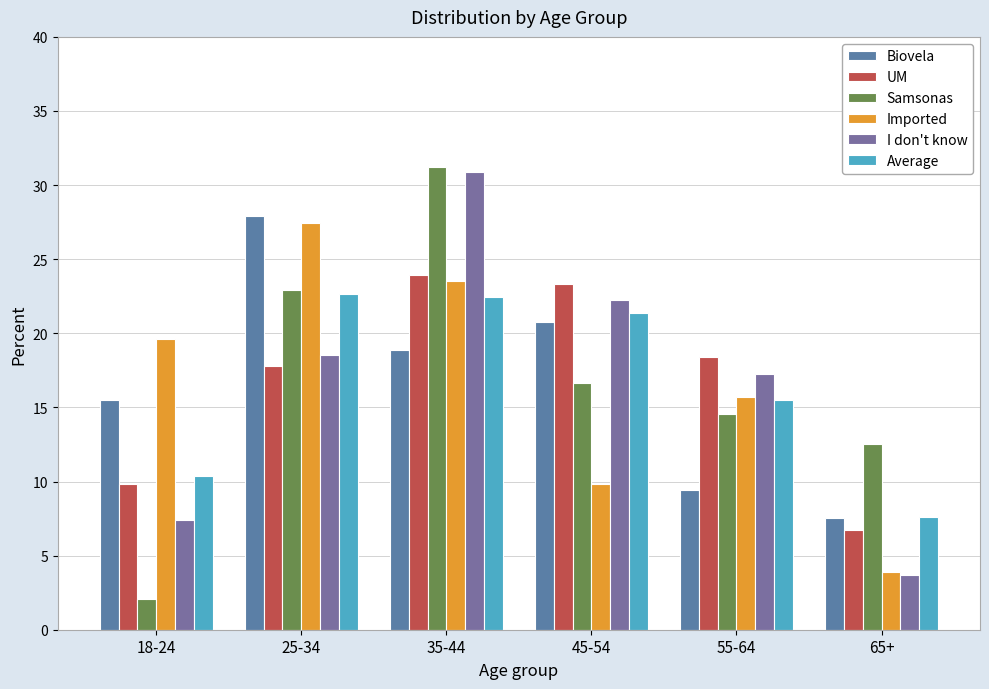

What is the difference between the highest and lowest values at 45-54?

13.5